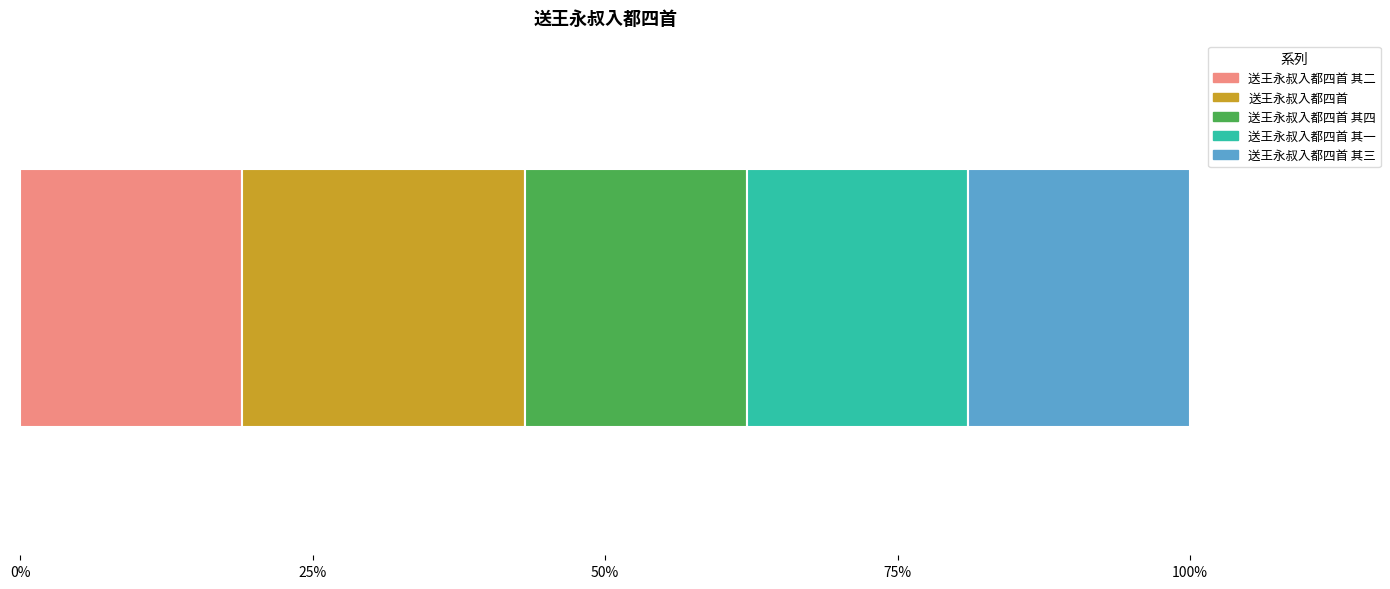

What are all the series names shown in the legend?

送王永叔入都四首 其二, 送王永叔入都四首, 送王永叔入都四首 其四, 送王永叔入都四首 其一, 送王永叔入都四首 其三